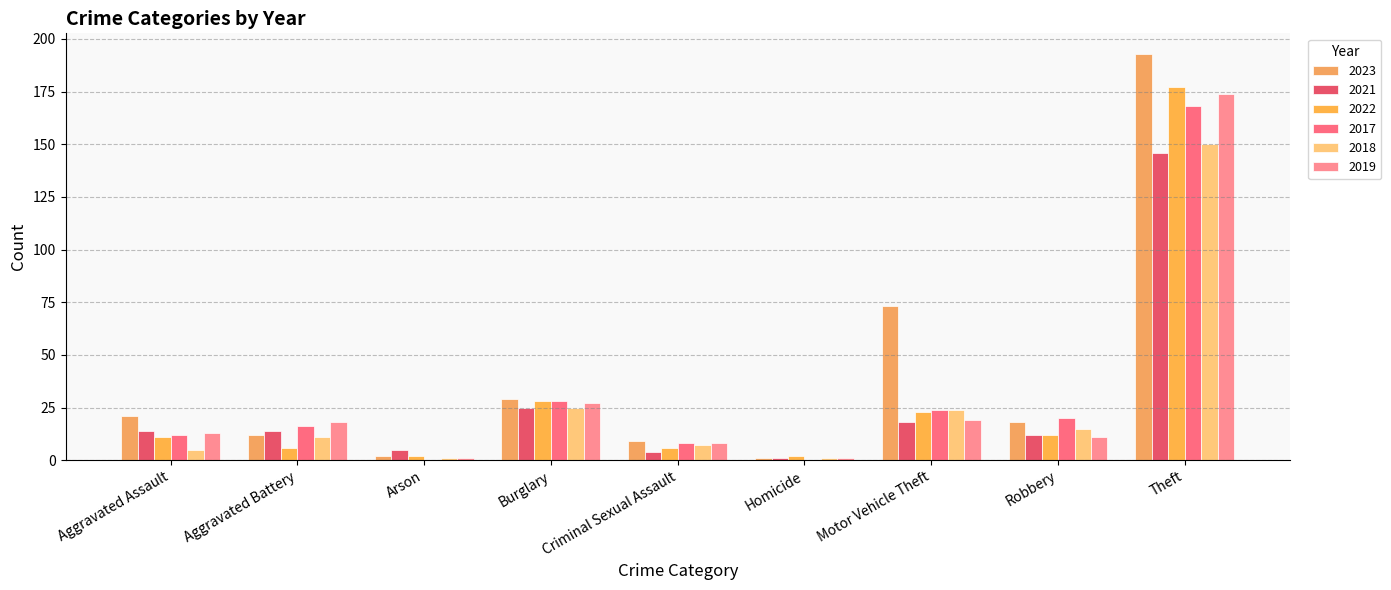

Reading left to right, what are all the values shown in this chart?

2023: Aggravated Assault=21	Aggravated Battery=12	Arson=2	Burglary=29	Criminal Sexual Assault=9	Homicide=1	Motor Vehicle Theft=73	Robbery=18	Theft=193
2021: Aggravated Assault=14	Aggravated Battery=14	Arson=5	Burglary=25	Criminal Sexual Assault=4	Homicide=1	Motor Vehicle Theft=18	Robbery=12	Theft=146
2022: Aggravated Assault=11	Aggravated Battery=6	Arson=2	Burglary=28	Criminal Sexual Assault=6	Homicide=2	Motor Vehicle Theft=23	Robbery=12	Theft=177
2017: Aggravated Assault=12	Aggravated Battery=16	Arson=0	Burglary=28	Criminal Sexual Assault=8	Homicide=0	Motor Vehicle Theft=24	Robbery=20	Theft=168
2018: Aggravated Assault=5	Aggravated Battery=11	Arson=1	Burglary=25	Criminal Sexual Assault=7	Homicide=1	Motor Vehicle Theft=24	Robbery=15	Theft=150
2019: Aggravated Assault=13	Aggravated Battery=18	Arson=1	Burglary=27	Criminal Sexual Assault=8	Homicide=1	Motor Vehicle Theft=19	Robbery=11	Theft=174